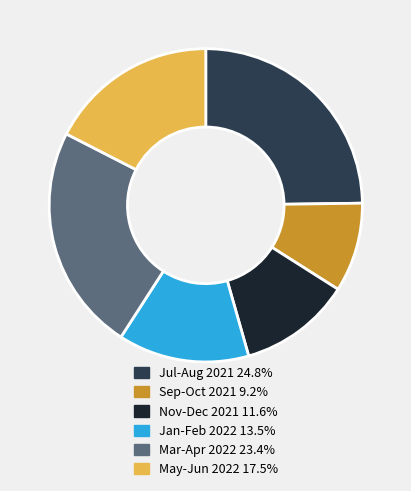

Is there a majority slice in this chart?

No